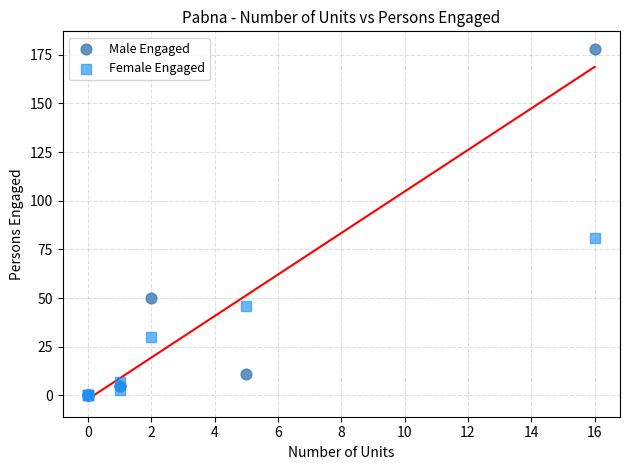

In the Male Engaged series, what Y value is closest to 89?

50